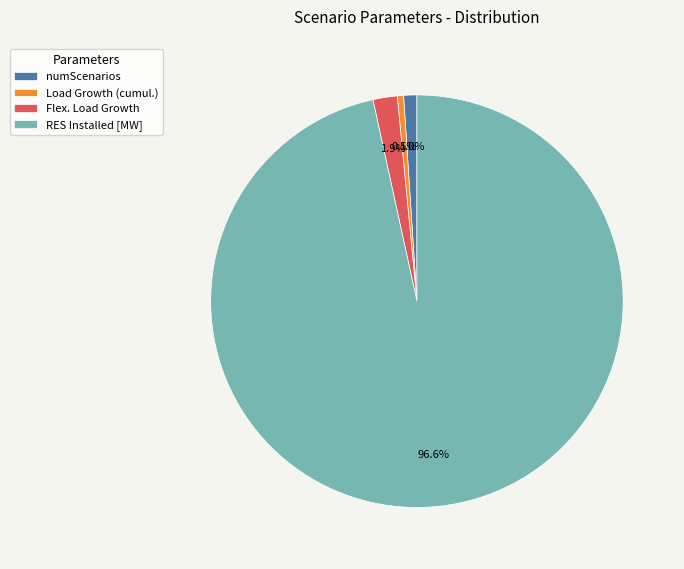

Which category has the biggest portion of the pie?

RES Installed [MW]